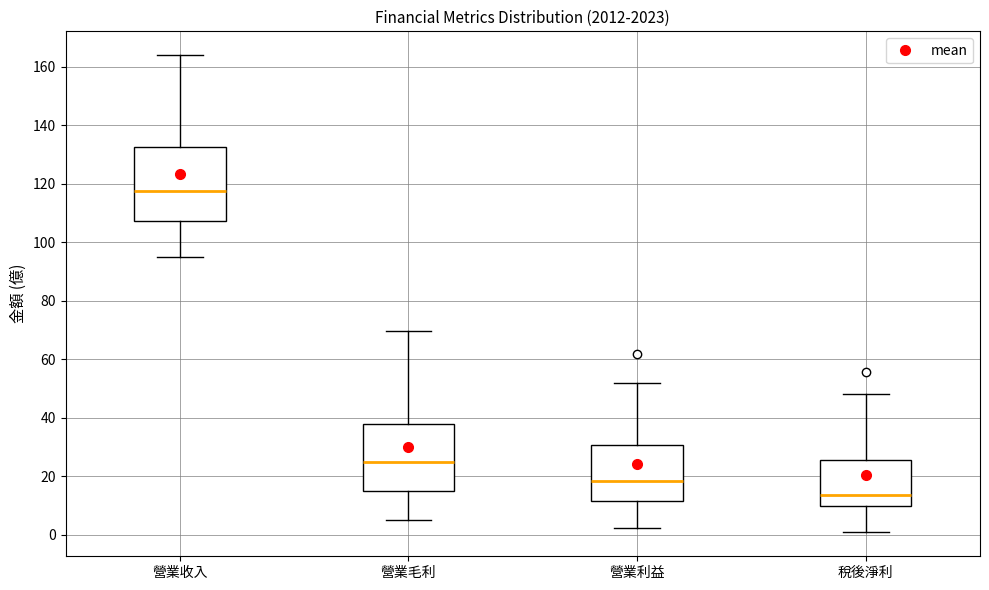

Where is the lower edge of the box for 營業毛利 on the y-axis? The values are not printed on the chart, so give them approximately, as read against the axis.

16